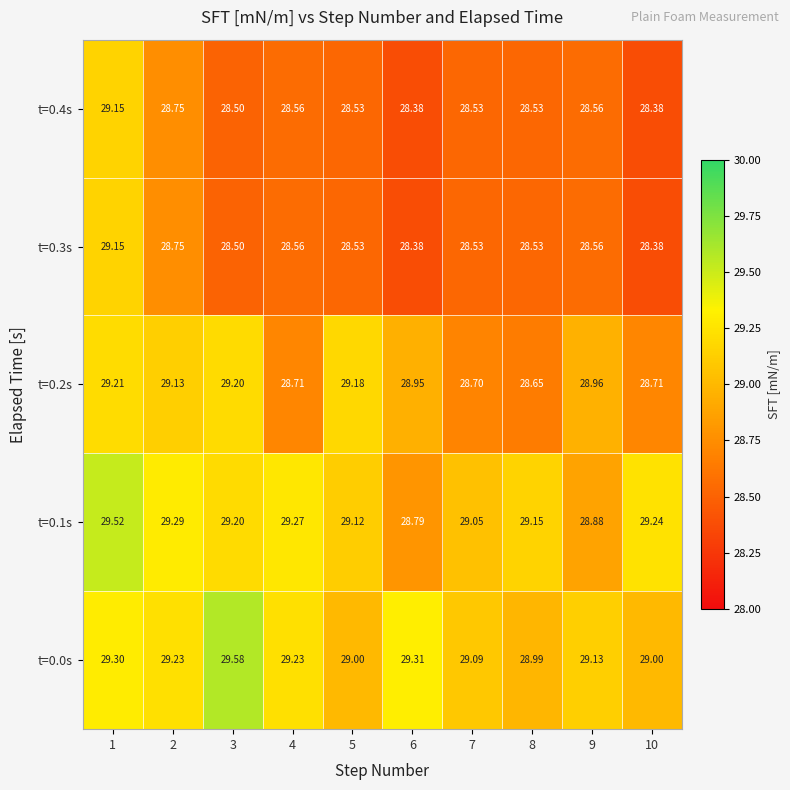

Is the value of t=0.2s at 7 greater than the value of t=0.0s at 2?

No